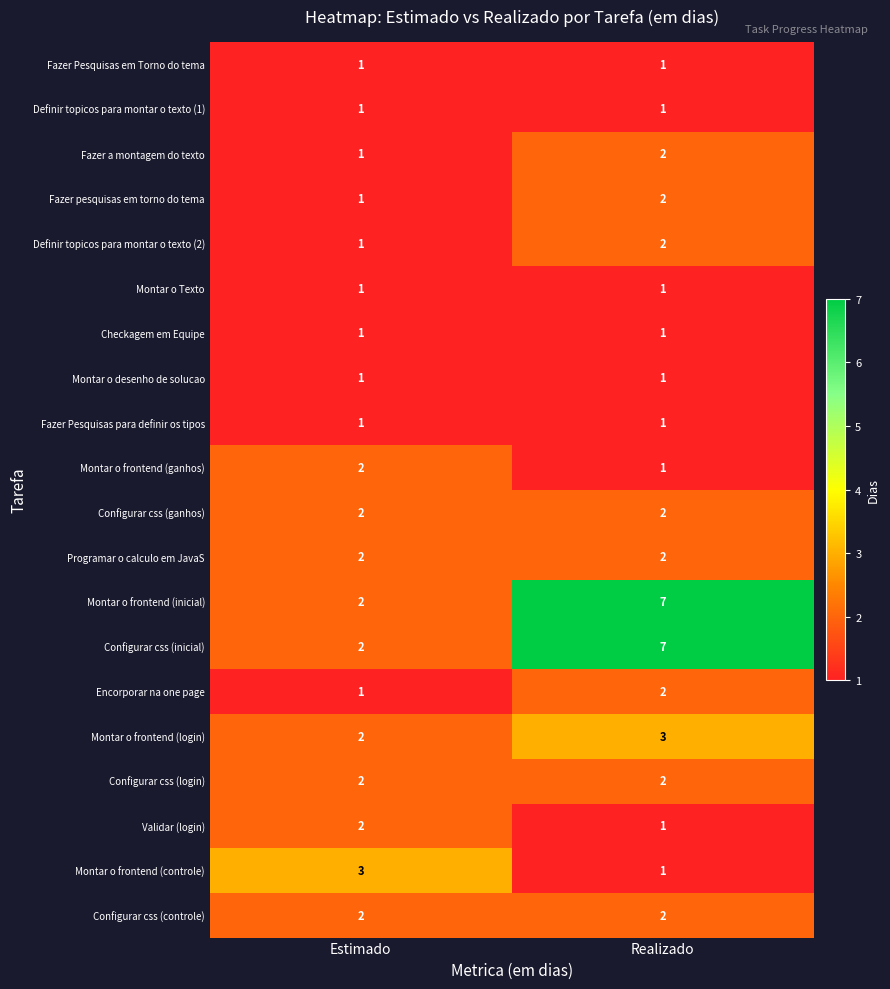

What value does the Montar o frontend (inicial) series have at Realizado?

7